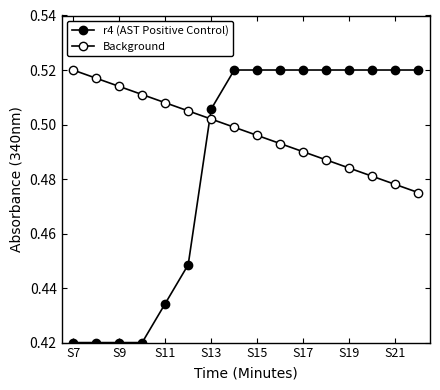

Is this an area chart (filled region under the line)?

No